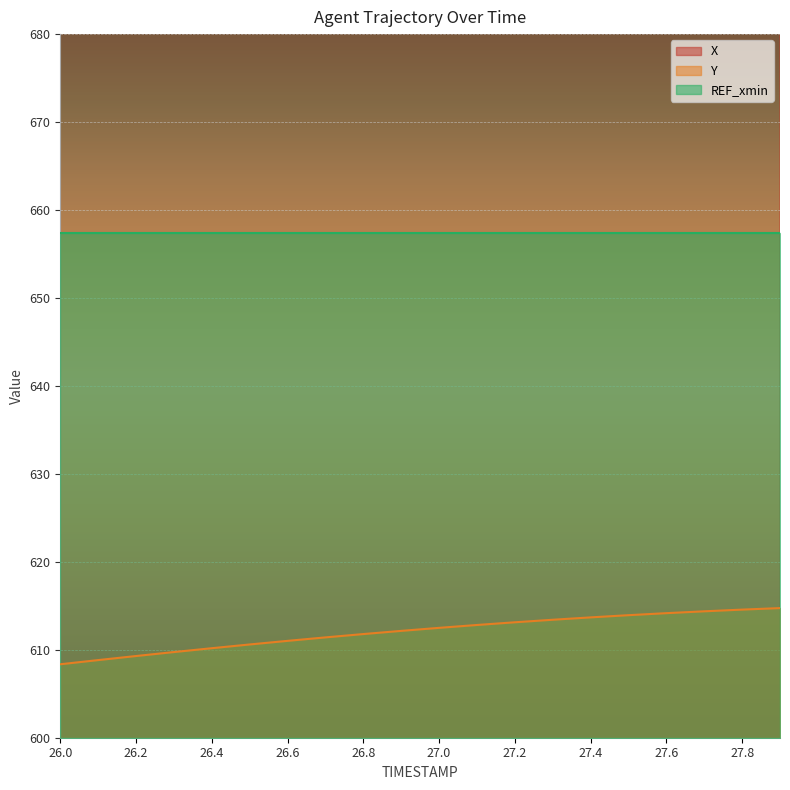

Is it true that X equals 181.6 at 27.9?

False